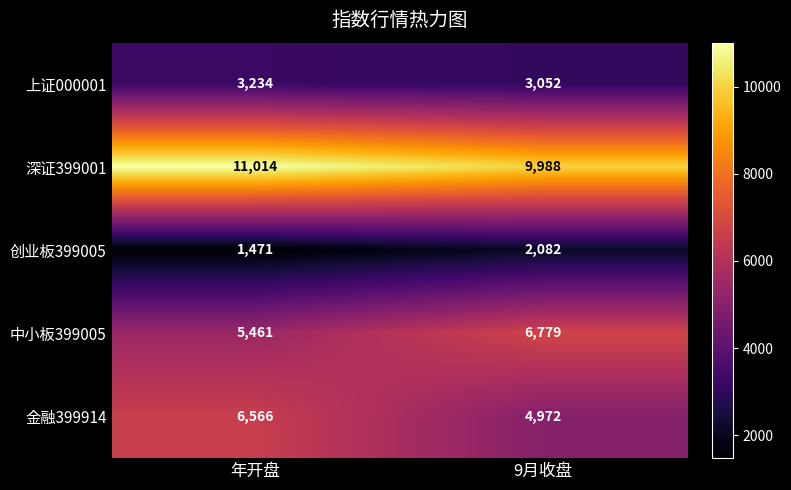

Which series has the largest total across all categories?

深证399001